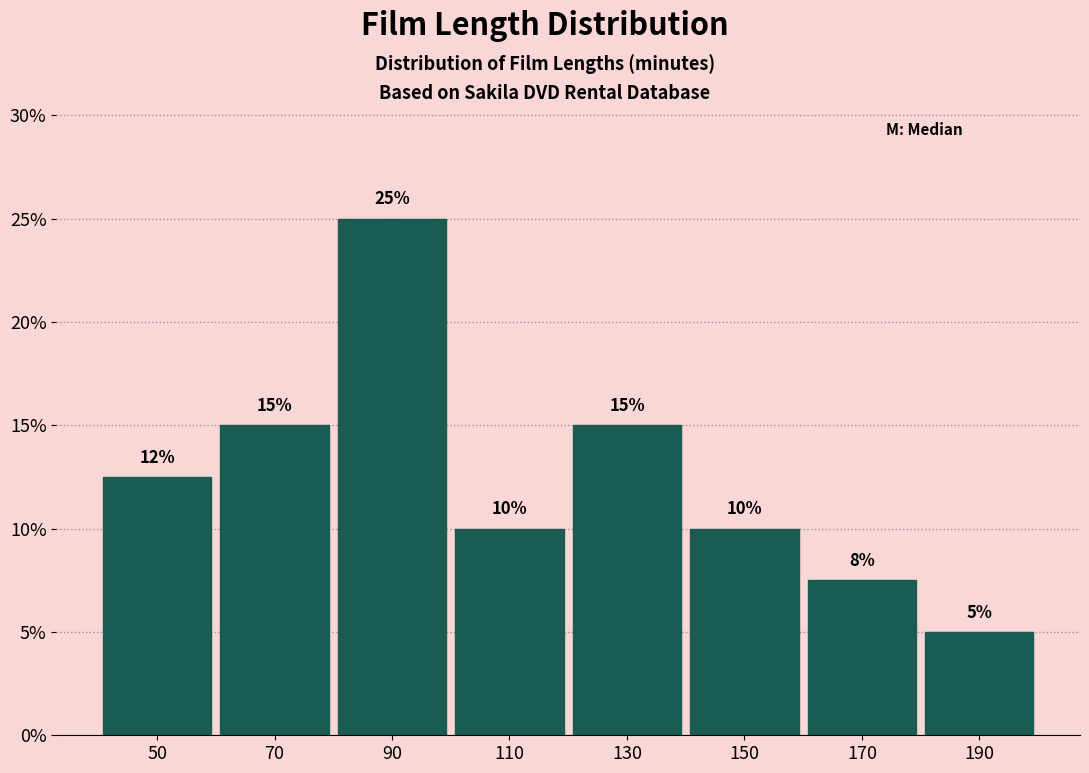

Over which range of the x-axis is the bar tallest?

80 to 100